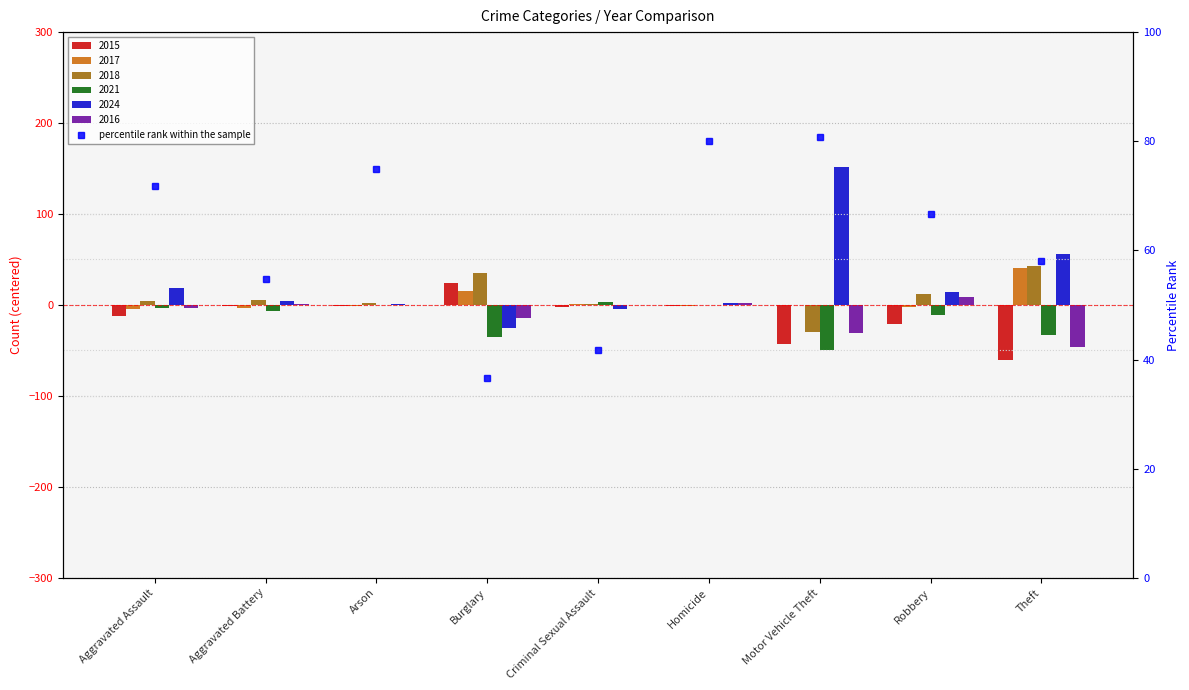

What is the sum of all values?

565.2